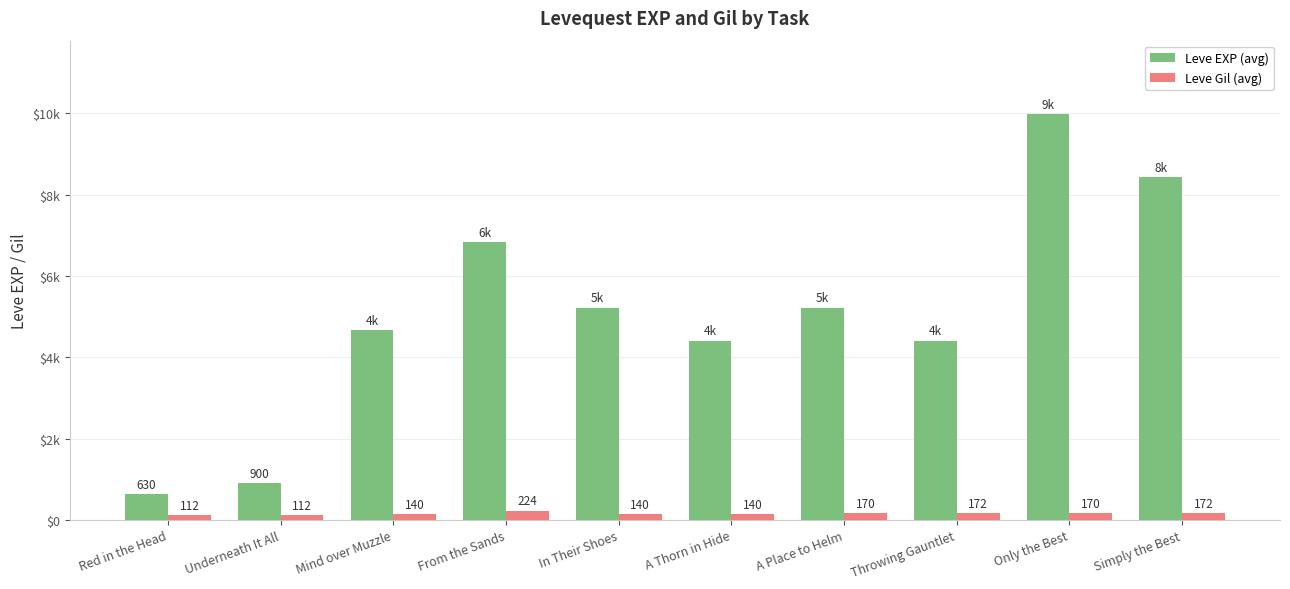

Between A Thorn in Hide and A Place to Helm, which is larger?

A Place to Helm